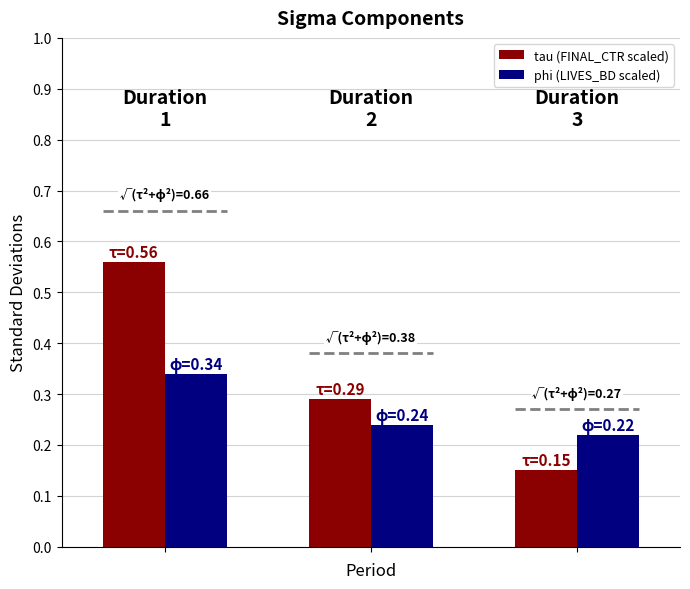

Rank the series by their average value, from highest to lowest.

tau (FINAL_CTR scaled), phi (LIVES_BD scaled)